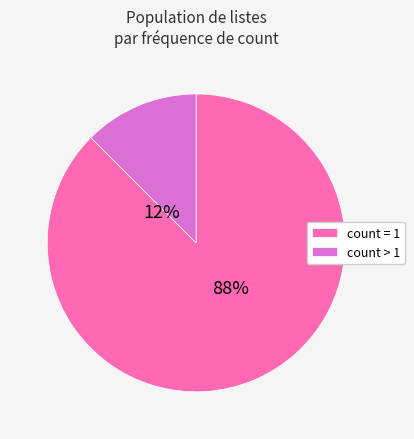

To the nearest percent, what portion does count_1 represent?

88%